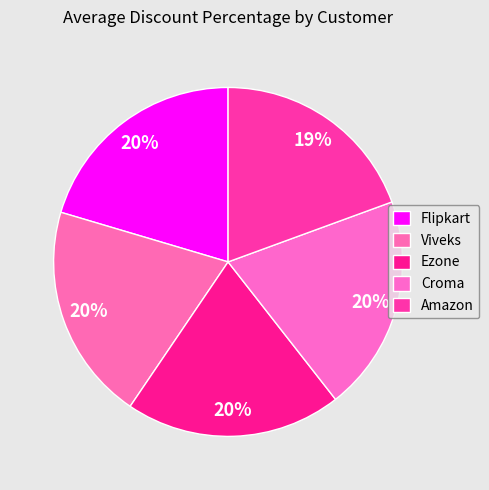

To the nearest percent, what is the difference between the largest and smallest slice percentages?

1%